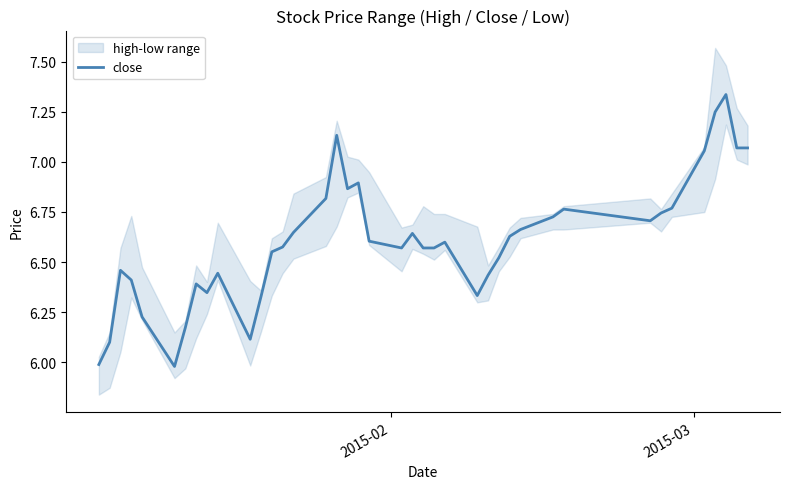

What is the minimum value shown in the chart?

6.0